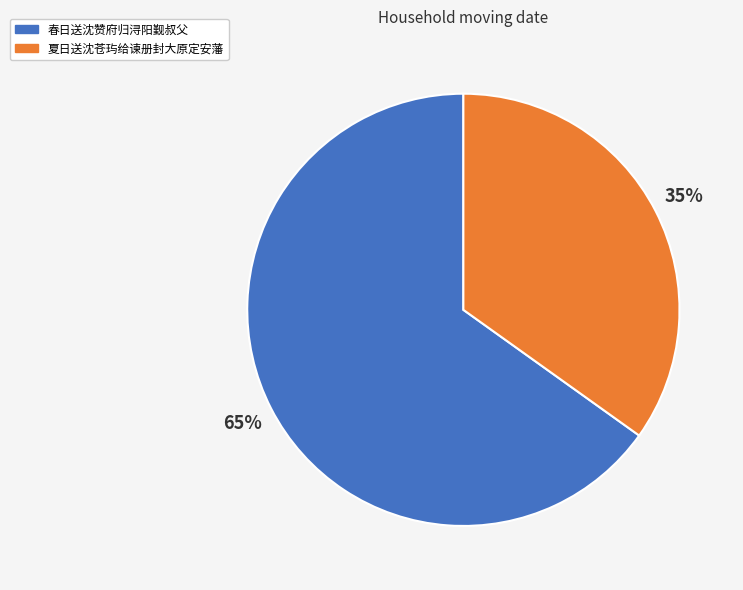

Approximately how many times larger is the value at 春日送沈赞府归浔阳觐叔父 compared to 夏日送沈苍玙给谏册封大原定安藩?

1.9